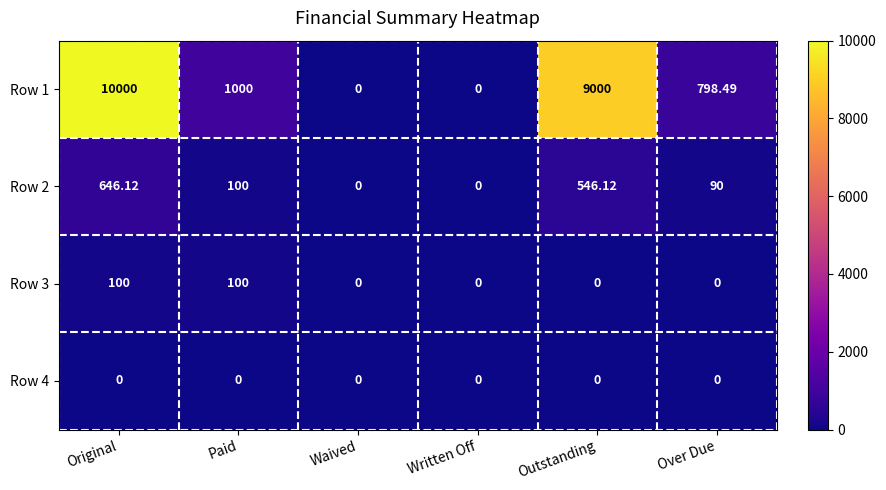

Where does the Row 2 series first go above 100?

Original